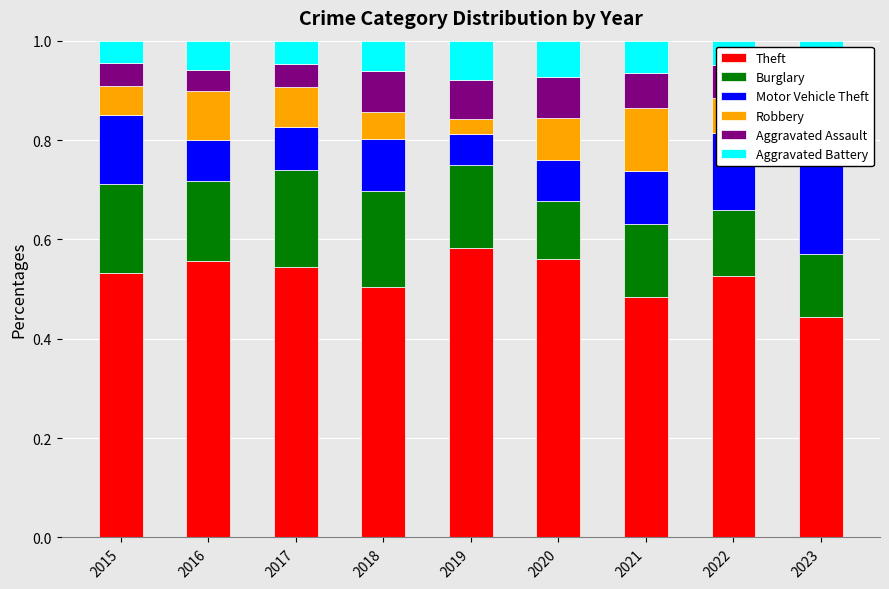

Is the value of Aggravated Assault at 2017 greater than the value of Theft at 2021?

No